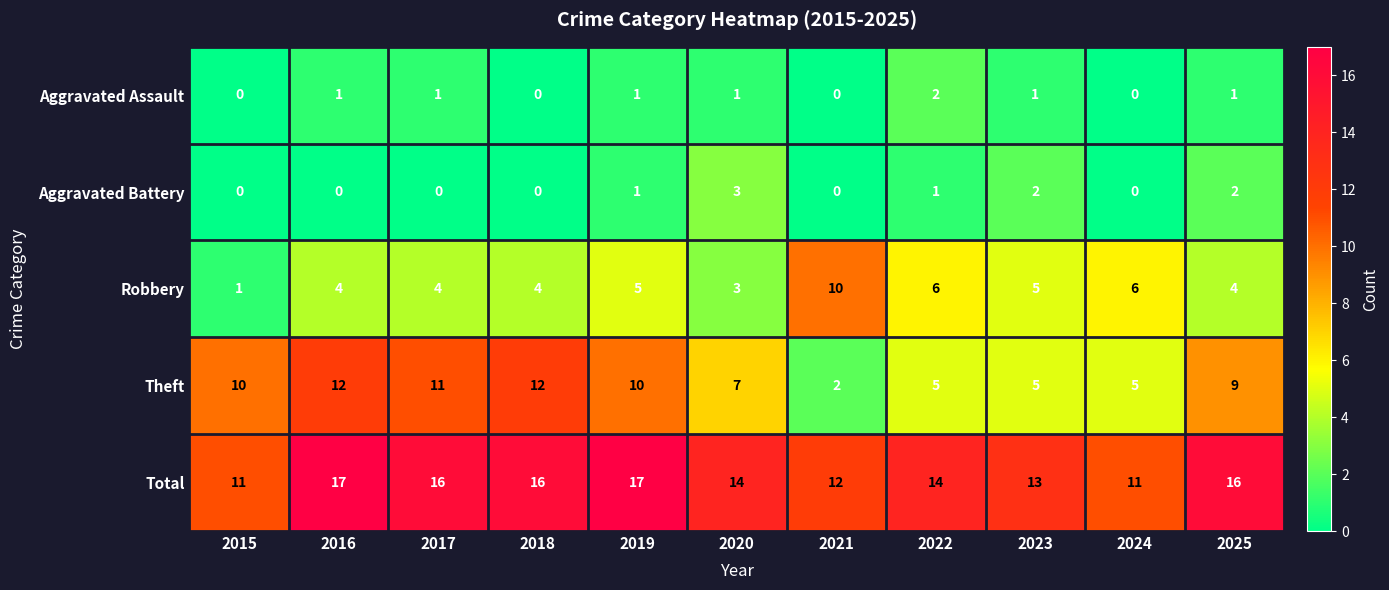

At which label does Total first exceed 14?

2016